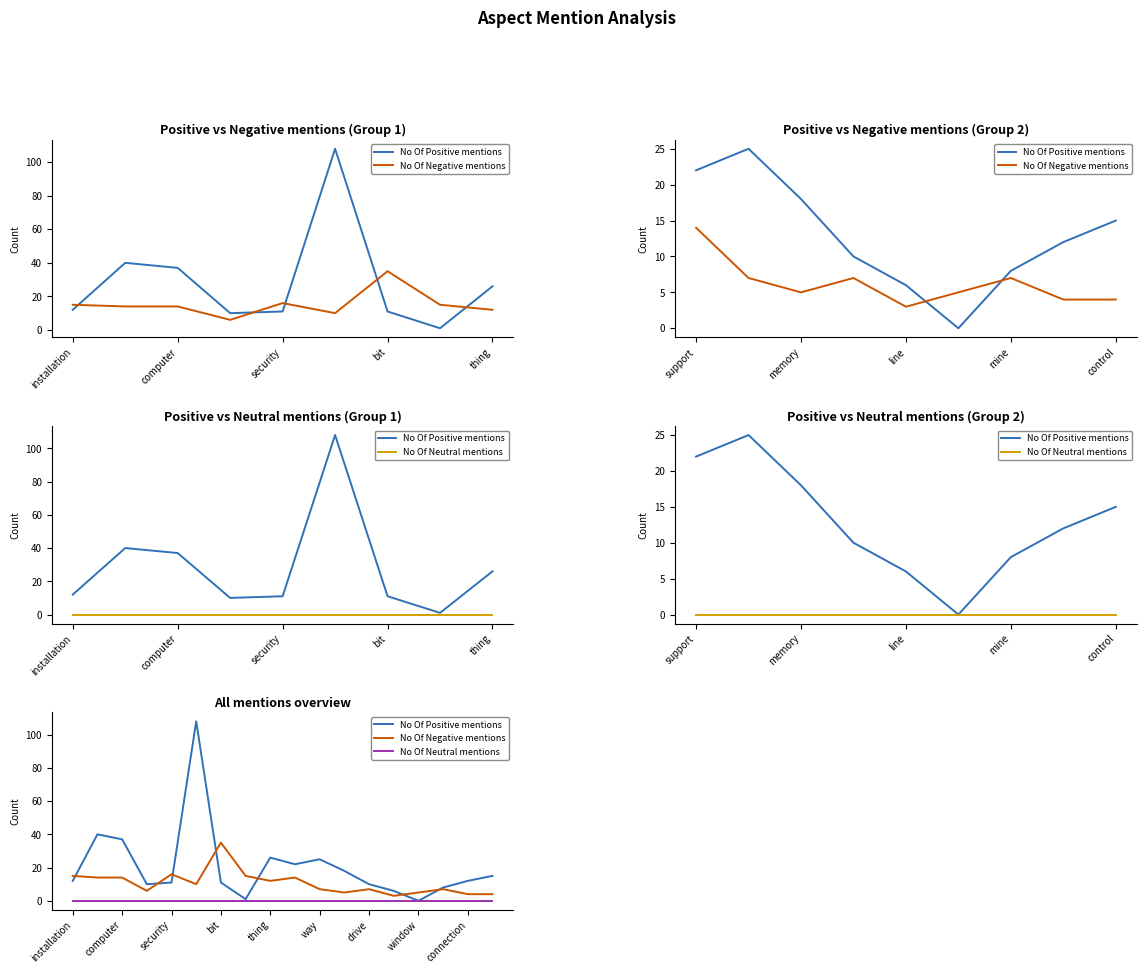

In No Of Negative mentions, how many points are higher than both neighbors (excluding endpoints)?

5